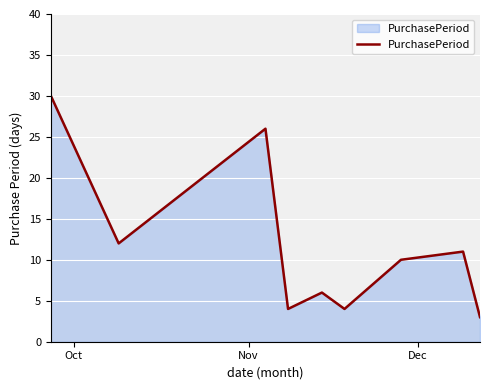

What is the minimum value shown in the chart?

3